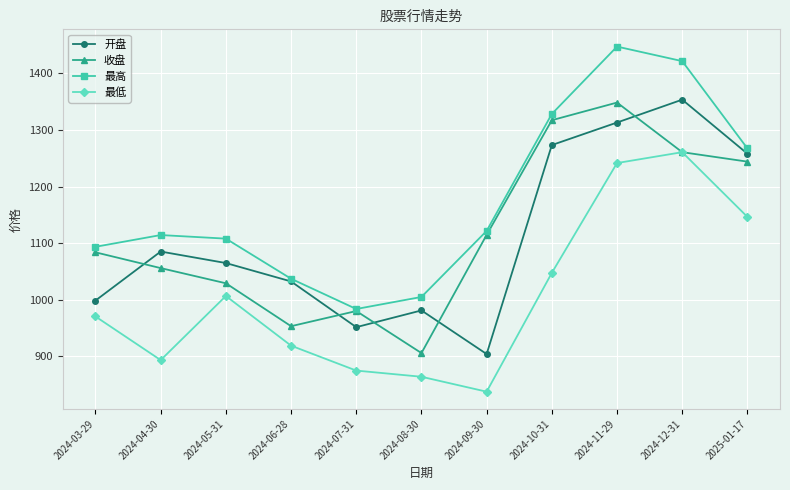

What is the difference between the maximum and minimum values in the 最高 series?

463.8